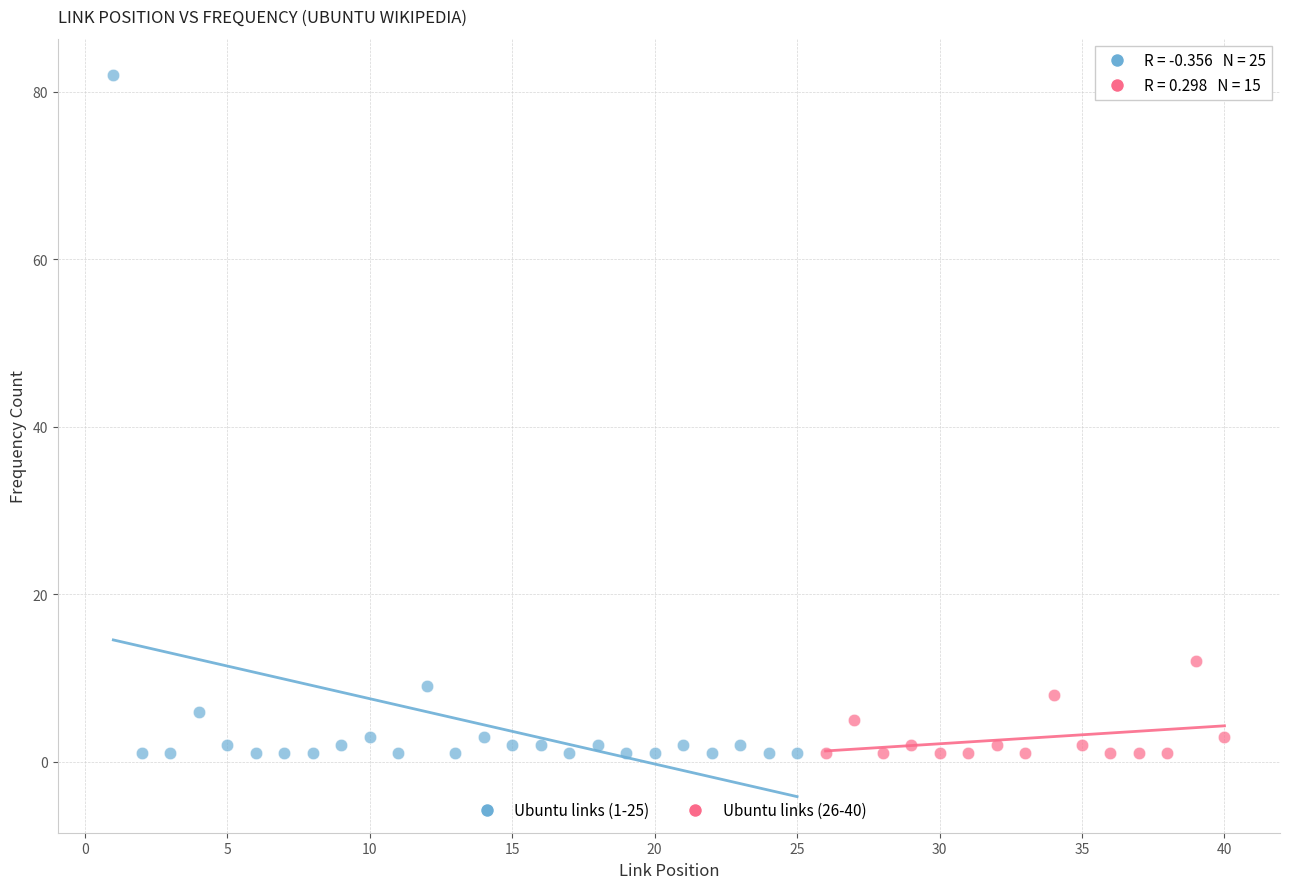

Which series has the largest Y range (max minus min)?

Ubuntu links (1-25)